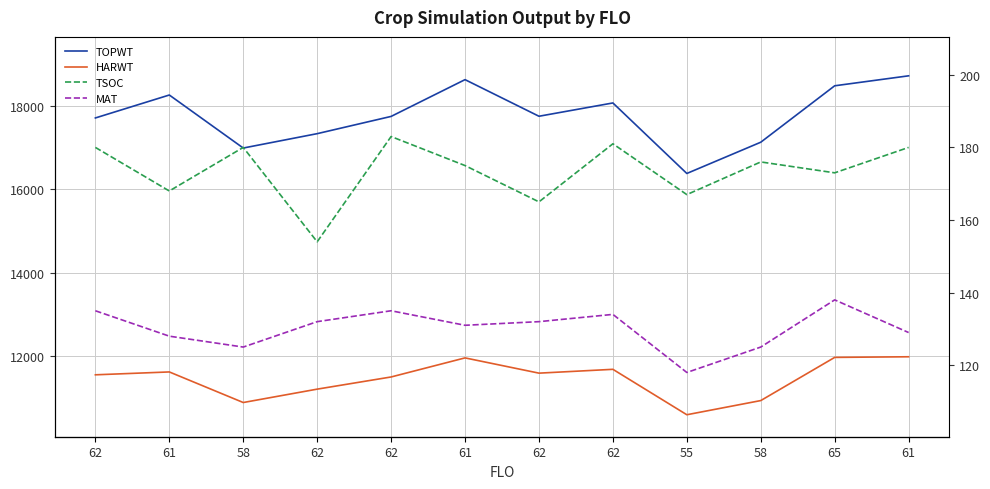

At which category does TOPWT reach its first local valley?

58